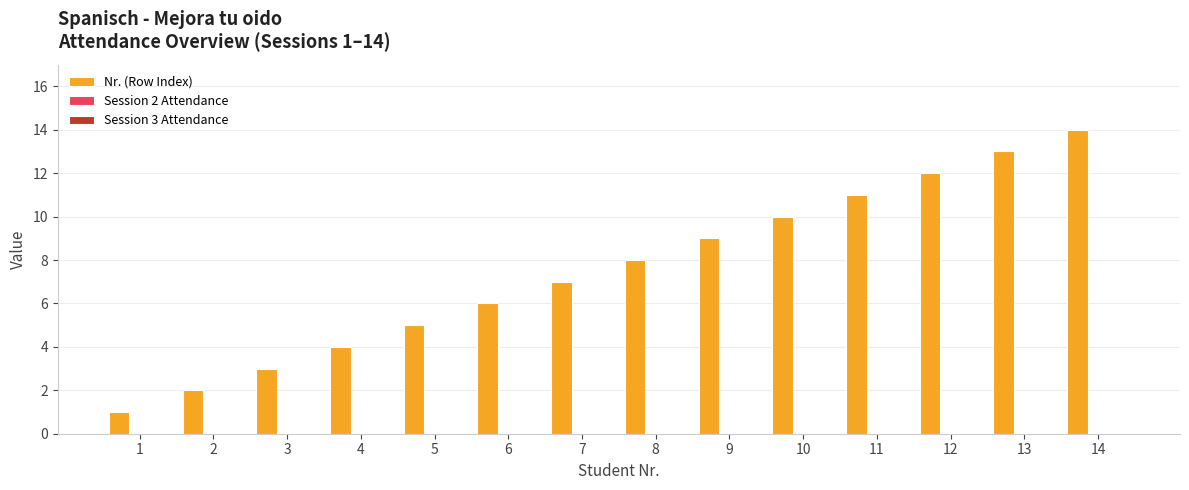

What is the greatest value displayed?

14